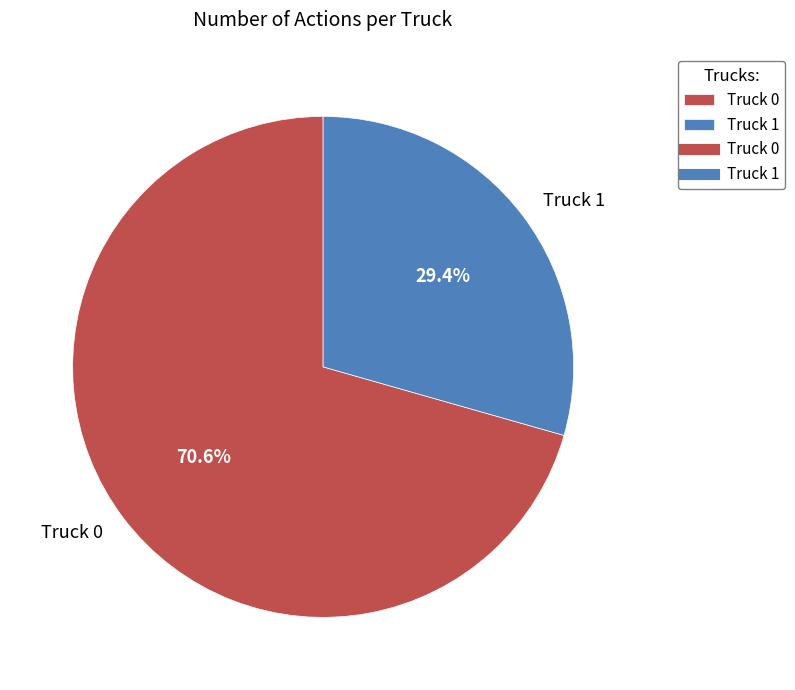

Rank the categories by value from lowest to highest.

Truck 1, Truck 0